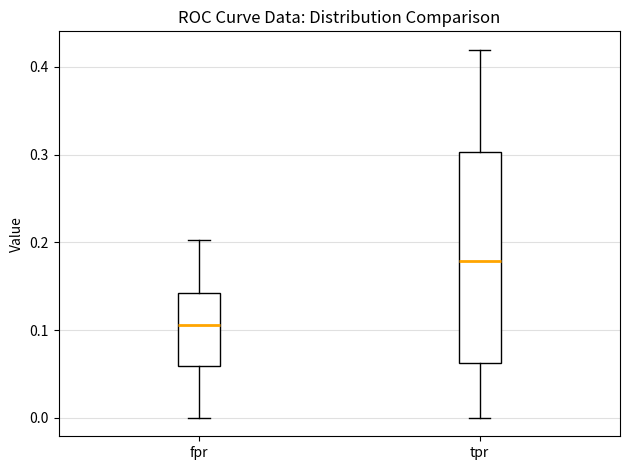

Reading left to right, read every box against the y-axis: the position of its median line, the range the box covers, and the ends of its whiskers. The values are not printed on the chart, so give them approximately, as read against the axis.

fpr: median 0.11, box 0.06 to 0.14, whiskers 0.00 to 0.20
tpr: median 0.18, box 0.06 to 0.30, whiskers 0.00 to 0.42